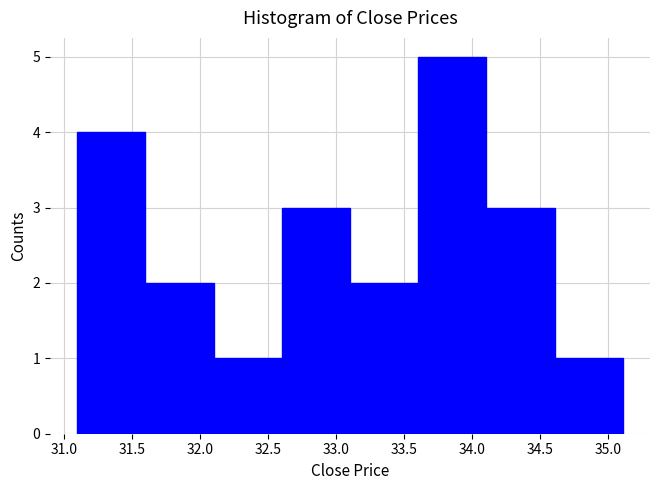

Reading left to right, transcribe this chart: for each bar, give the range it covers on the x-axis and its height. Neither the bar edges nor the heights are printed on the chart, so give them approximately, as read against the axes.

31.1 to 31.6: 4
31.6 to 32.1: 2
32.1 to 32.6: 1
32.6 to 33.1: 3
33.1 to 33.6: 2
33.6 to 34.1: 5
34.1 to 34.6: 3
34.6 to 35.1: 1